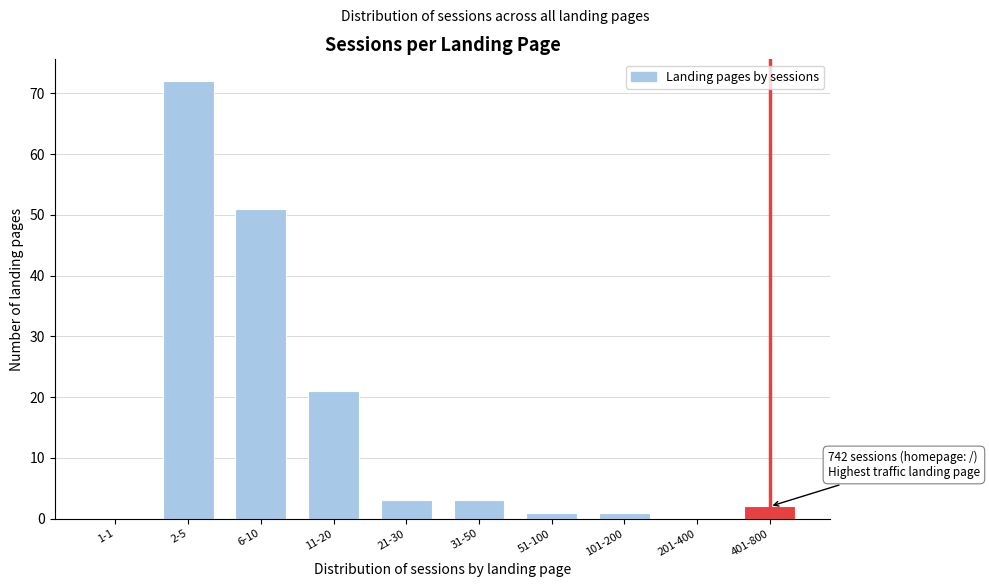

Reading left to right, list all the values displayed in this chart.

1-1=0	2-5=72	6-10=51	11-20=21	21-30=3	31-50=3	51-100=1	101-200=1	201-400=0	401-800=2